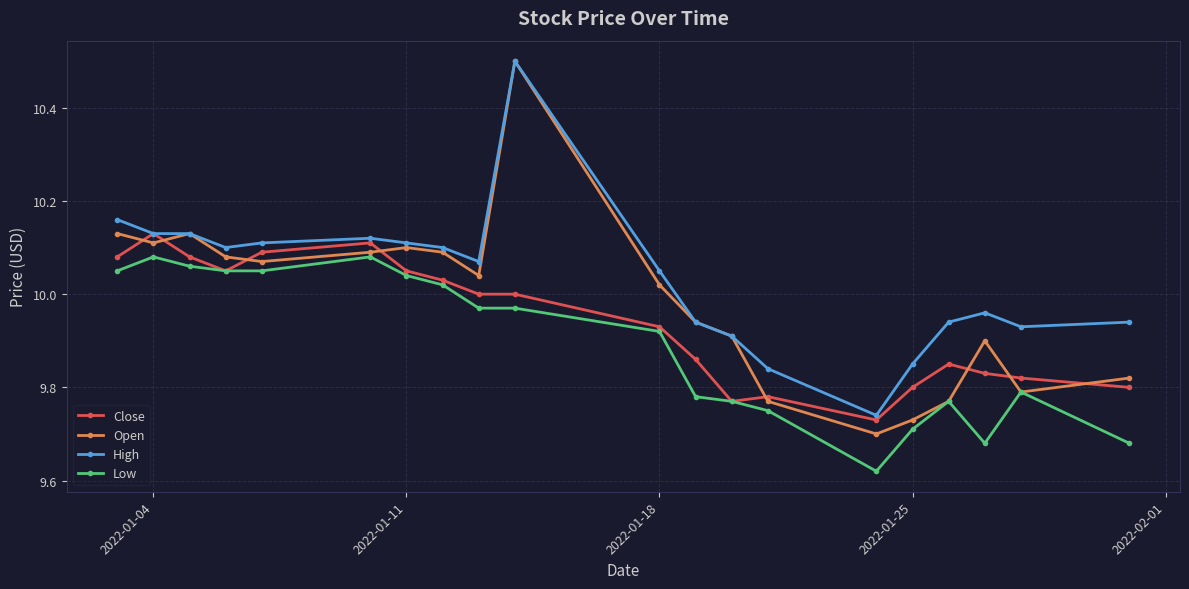

True or false: Open has more than 1 points higher than both neighbors.

True